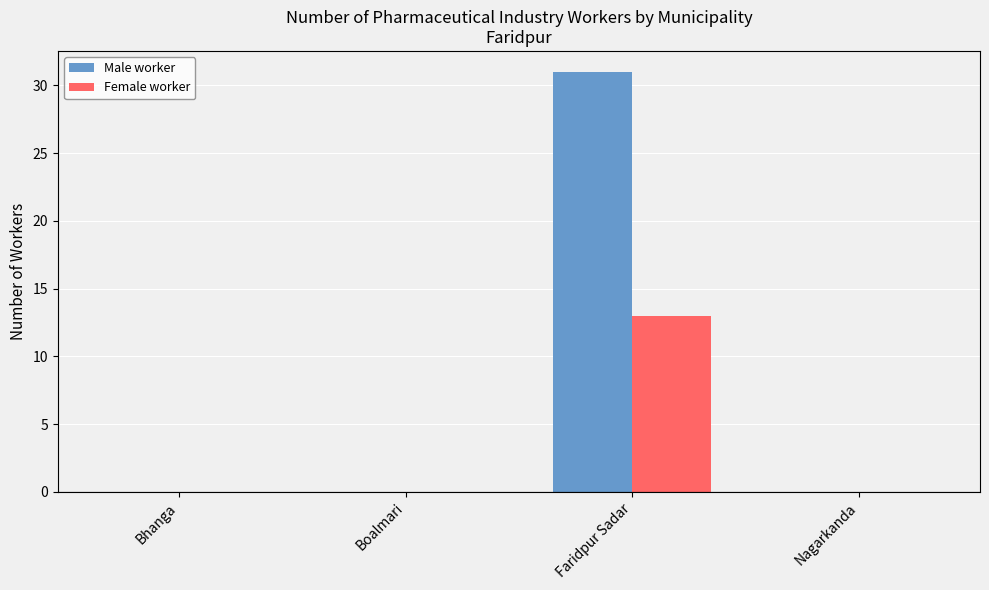

Which series has the largest total across all categories?

Male worker